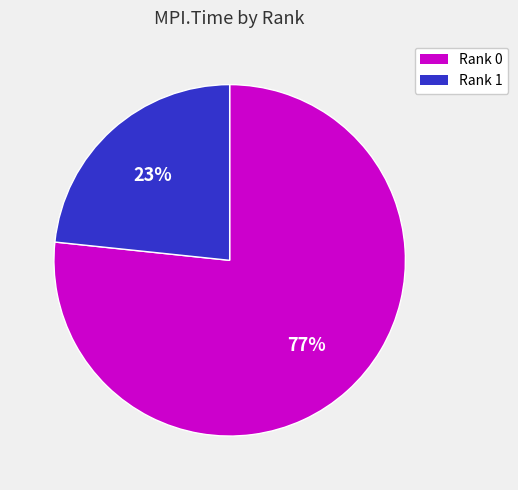

True or false: Rank 1 accounts for 32% of the total.

False